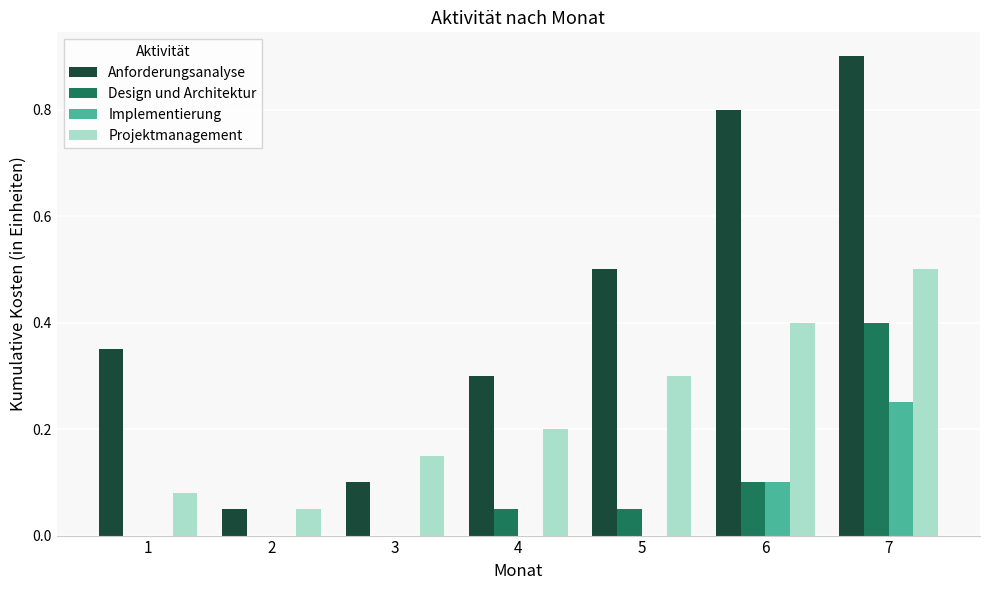

The value of Anforderungsanalyse at 7 is 1.5. True or false?

False